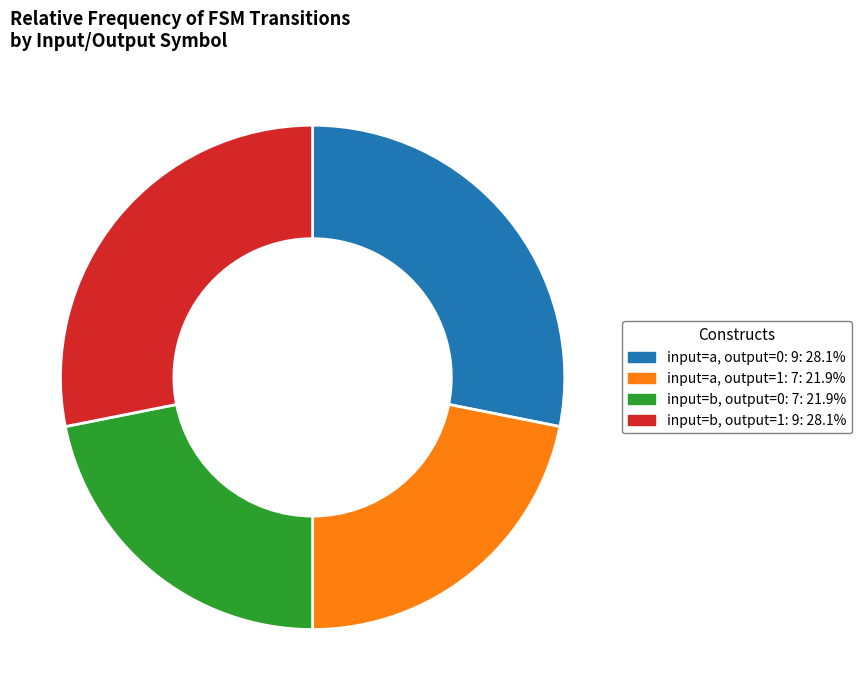

Is input=b, output=0: 7: 21.9% the majority of the pie?

No